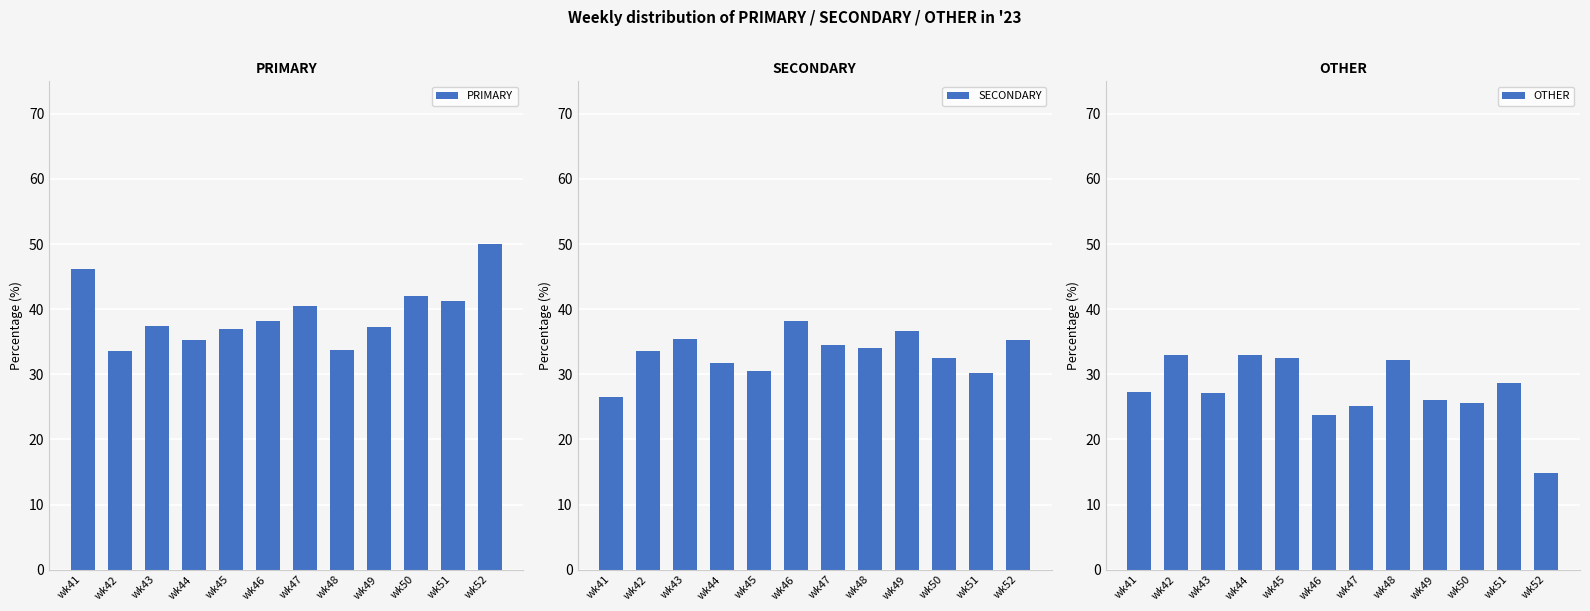

True or false: OTHER has a value of 49.9 at wk51.

False